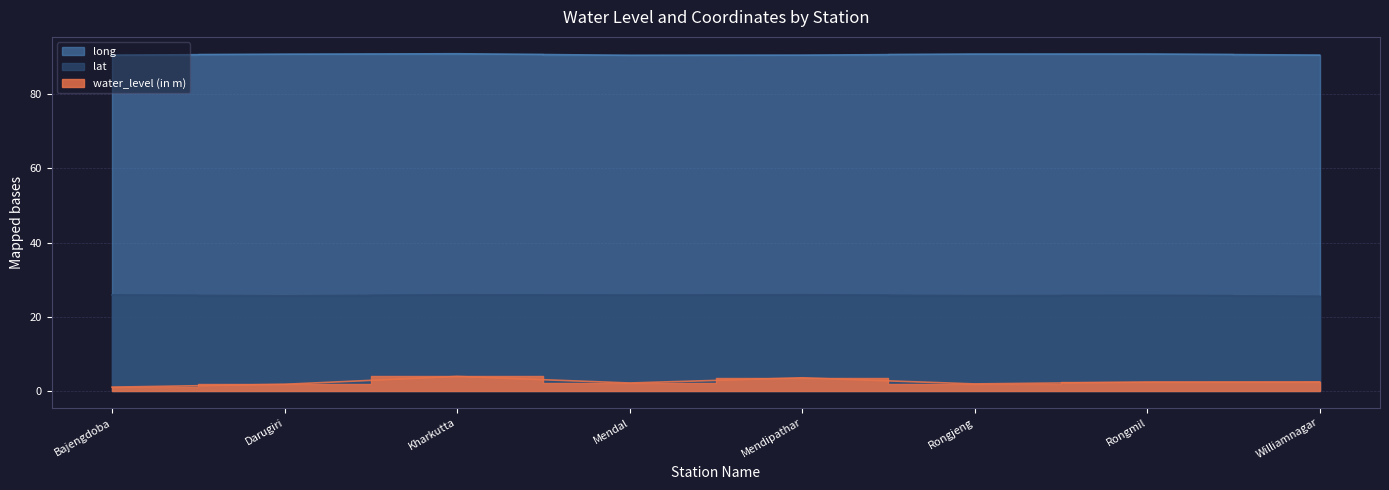

True or false: lat has a value of 43.5 at Mendipathar.

False